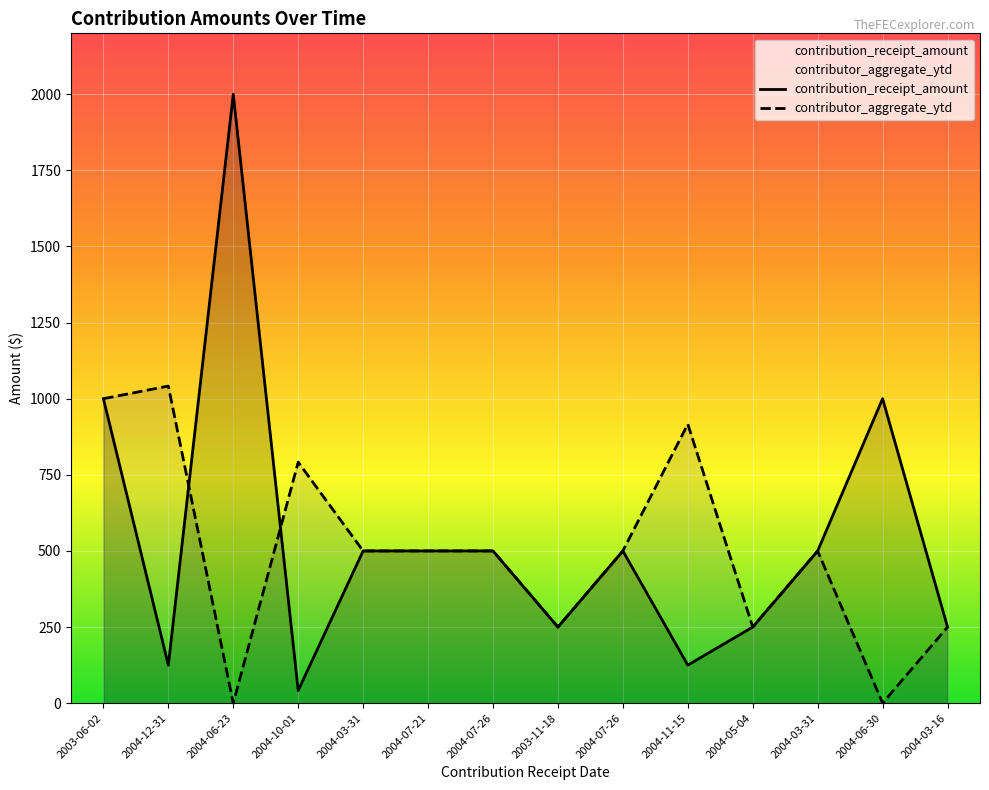

Read the contribution_receipt_amount value at 2004-12-31.

125.0